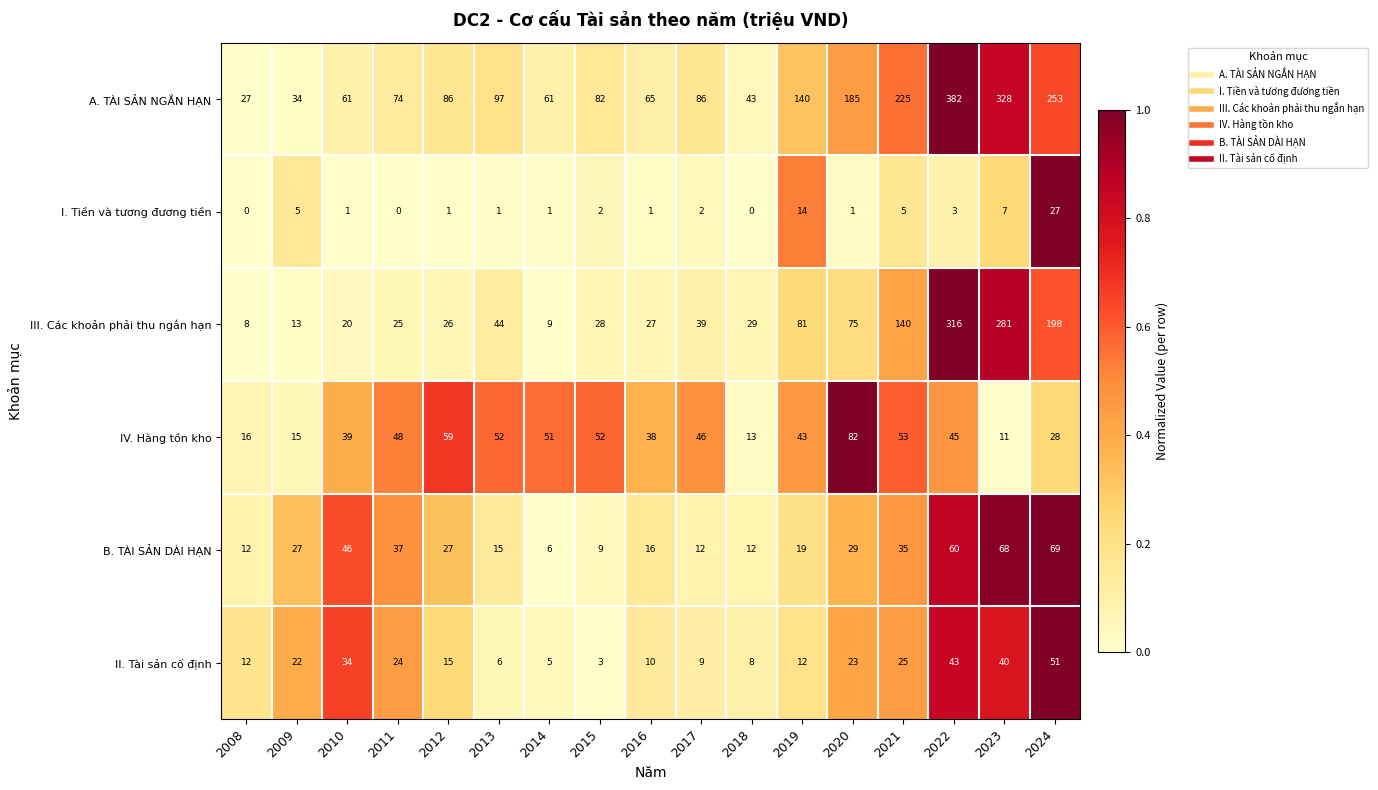

Read the B. TÀI SẢN DÀI HẠN value at 2018.

12